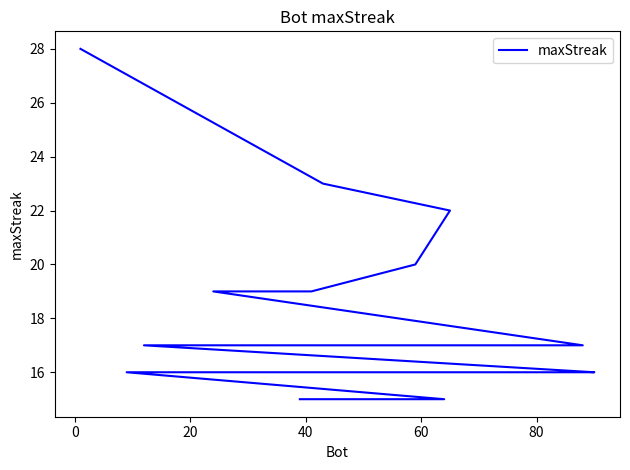

Does the chart display data point markers on the line(s)?

No